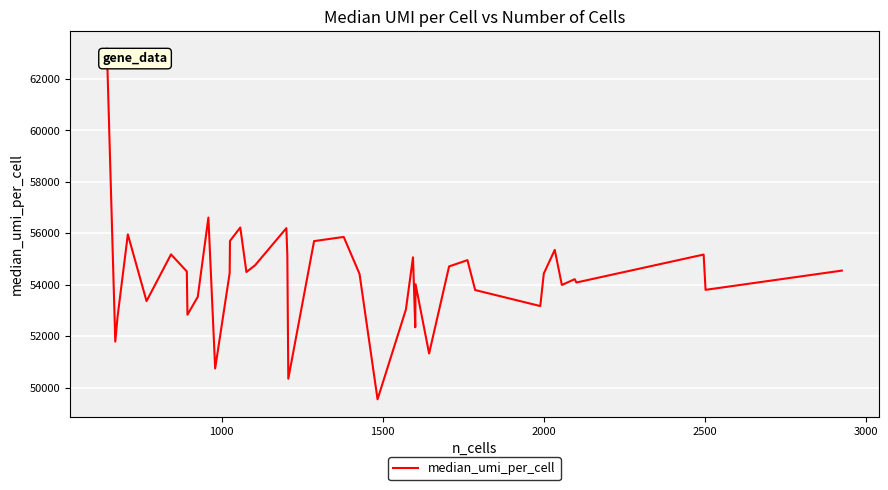

What is the smallest value displayed?

49547.5